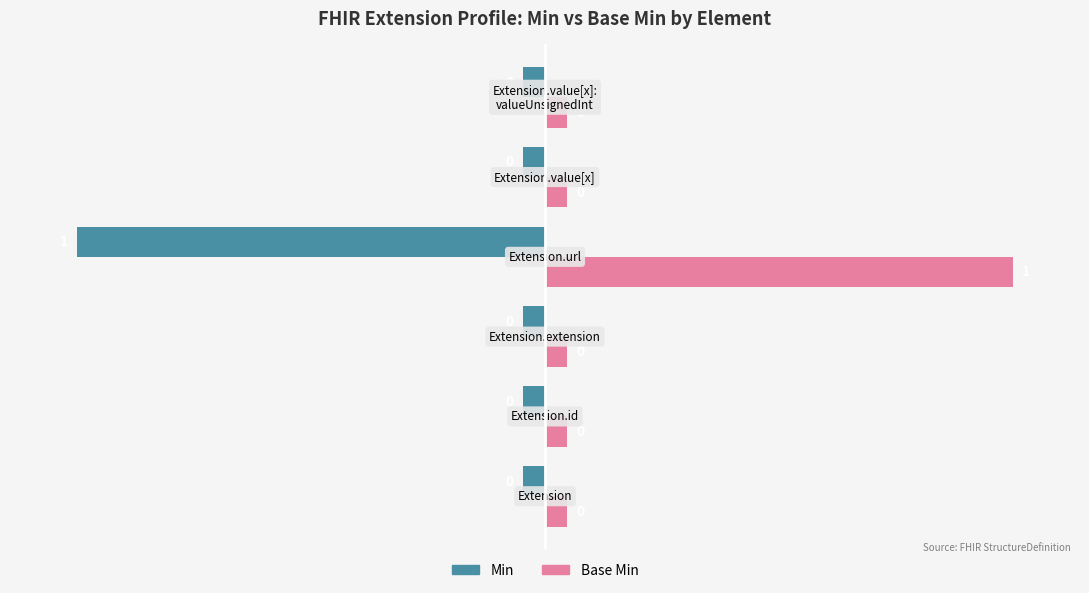

What is the difference between the maximum and minimum values in the Min series?

1.0